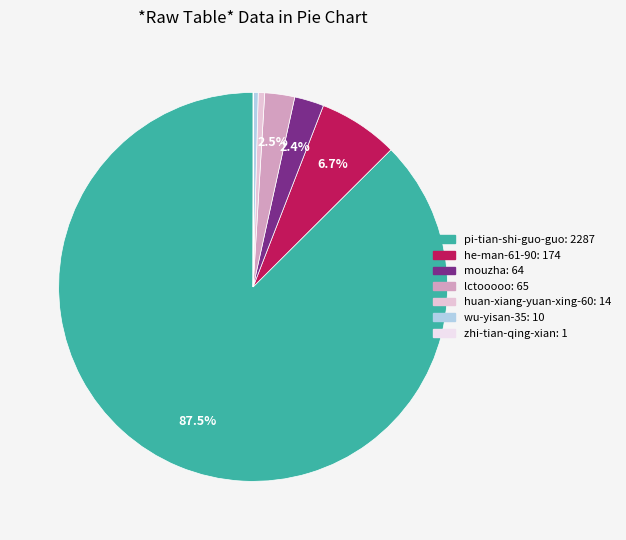

How many segments does this pie chart have?

7